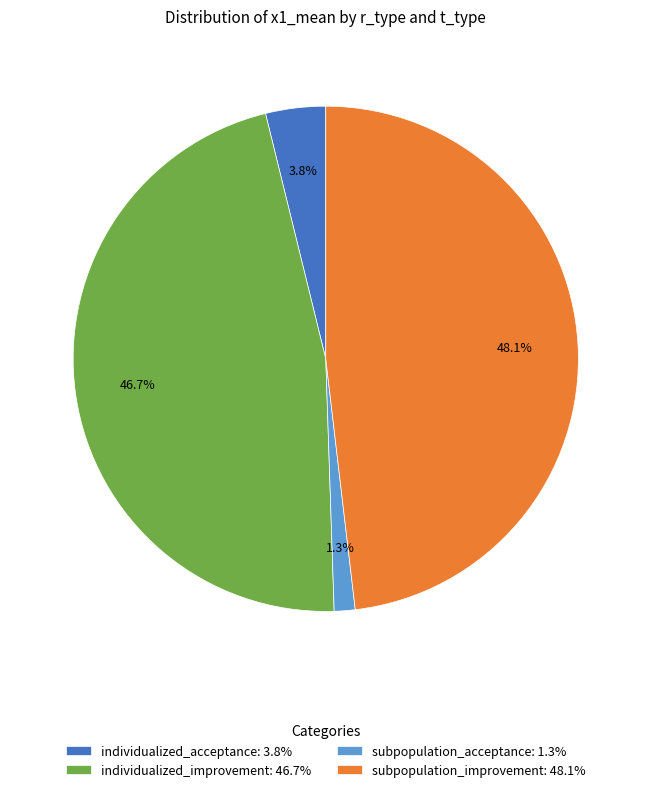

Do individualized_improvement: 46.7% and individualized_acceptance: 3.8% together represent more than half of the pie?

Yes